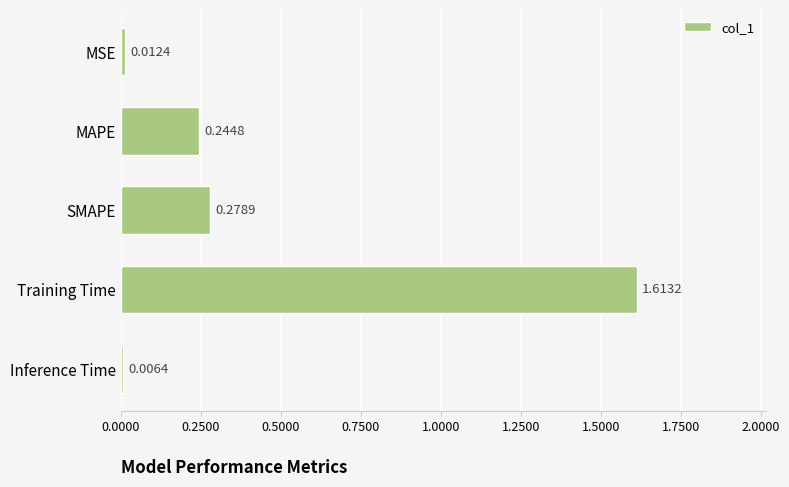

What is the average value?

0.4